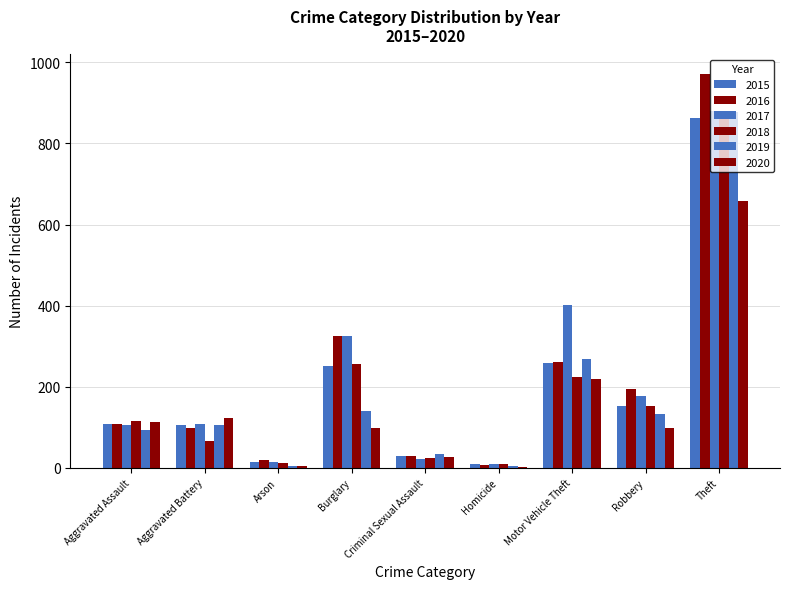

What is the label of the 9th bar from the left?

Theft